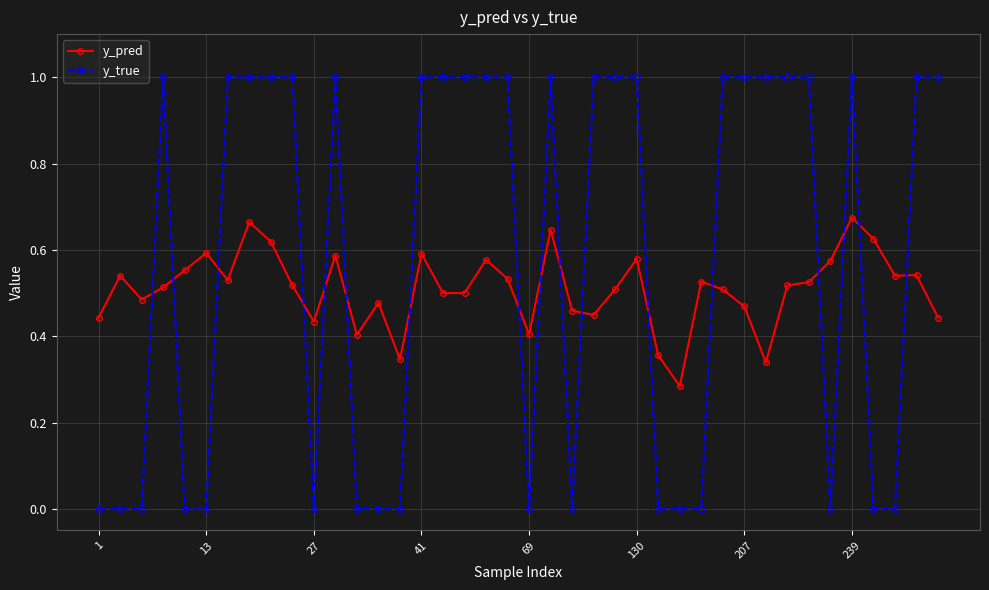

Rank the series by their average value, from lowest to highest.

y_pred, y_true